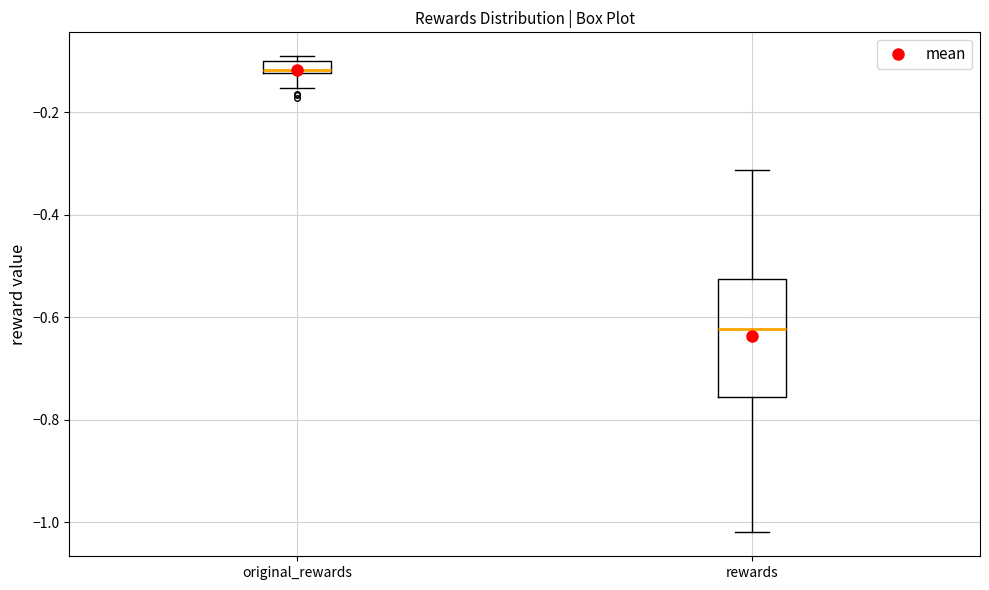

Which box's median line is the highest?

original_rewards